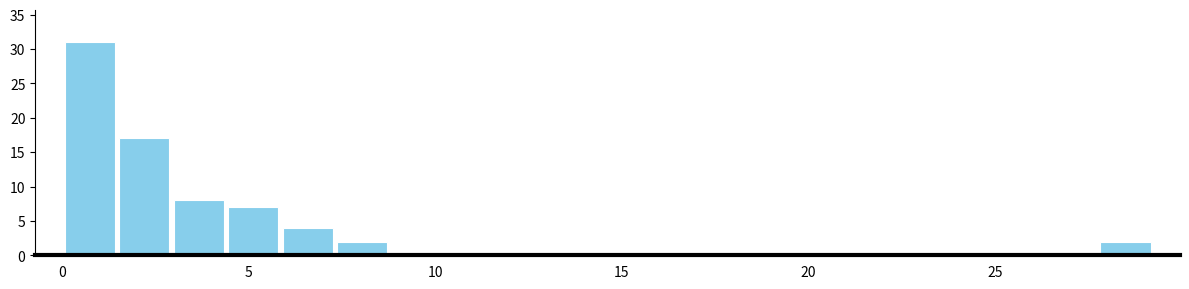

Read against the x-axis, roughly where is the centre of the tallest bar?

0.5